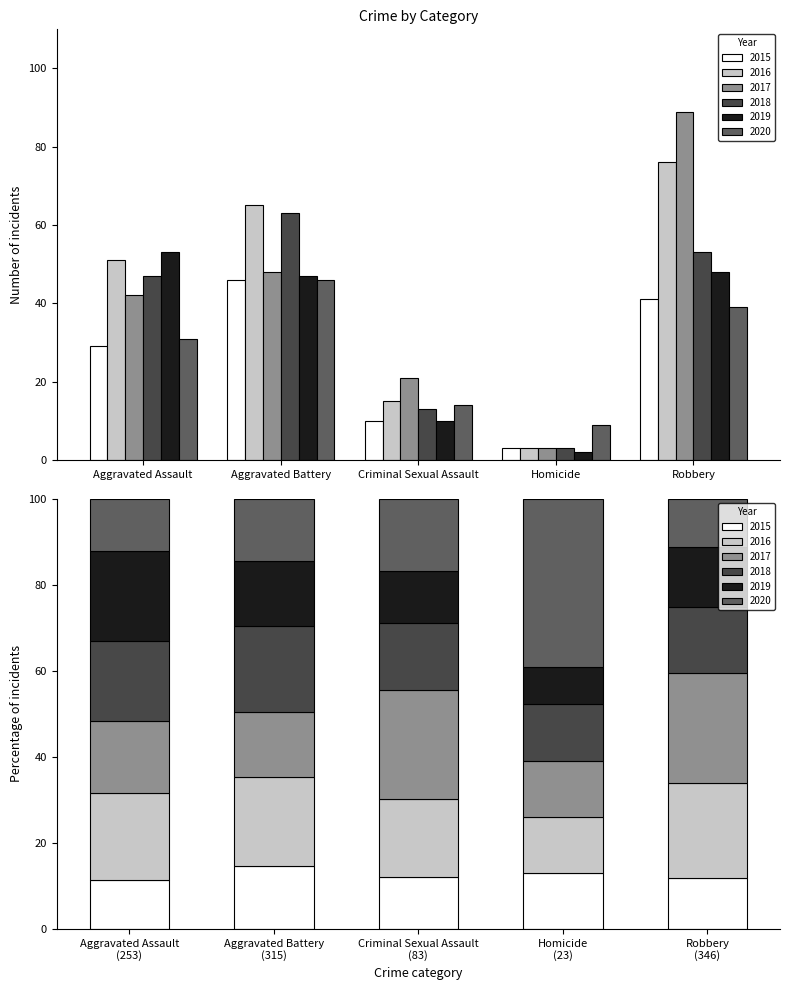

What is the approximate value of 2015 at Aggravated Assault, to the nearest 5?

30